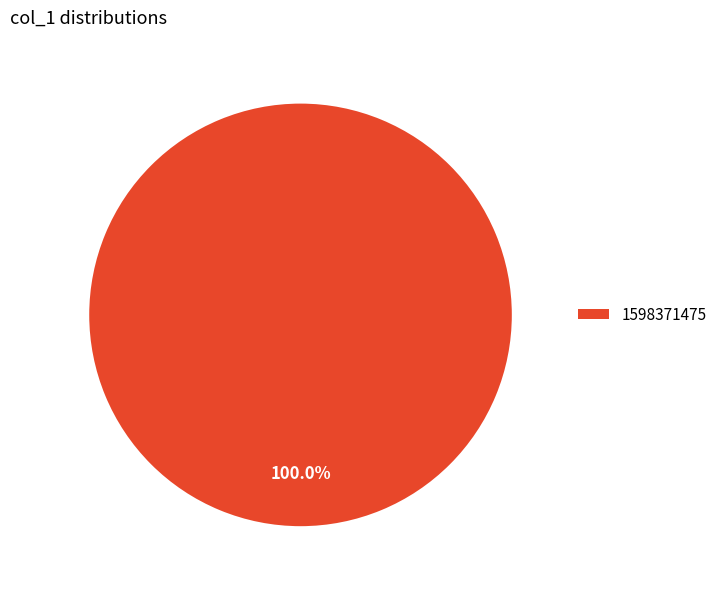

Rank the categories by value from highest to lowest.

1598371475